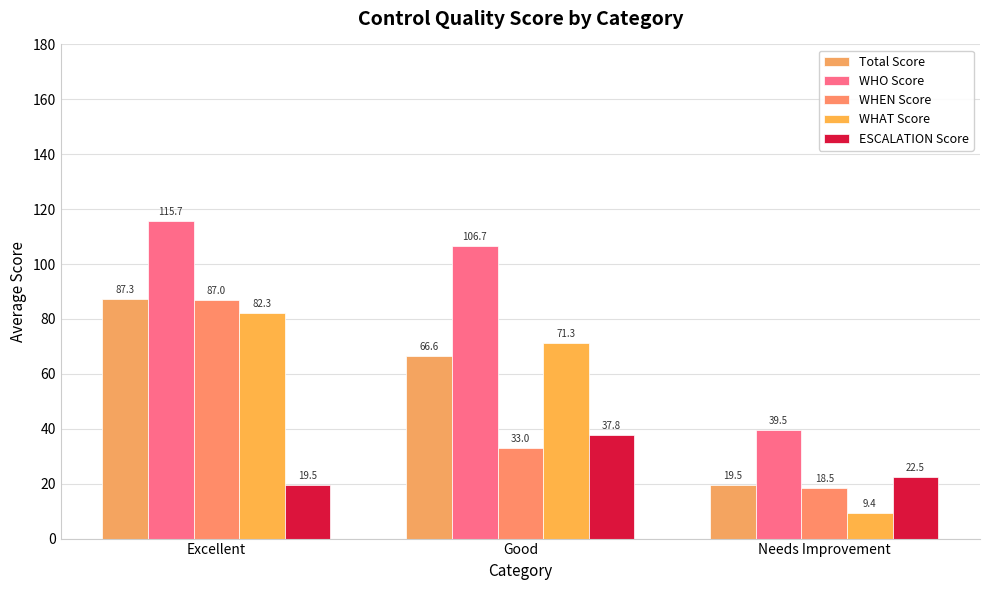

Between Excellent and Good, which series saw the biggest shift?

WHEN Score